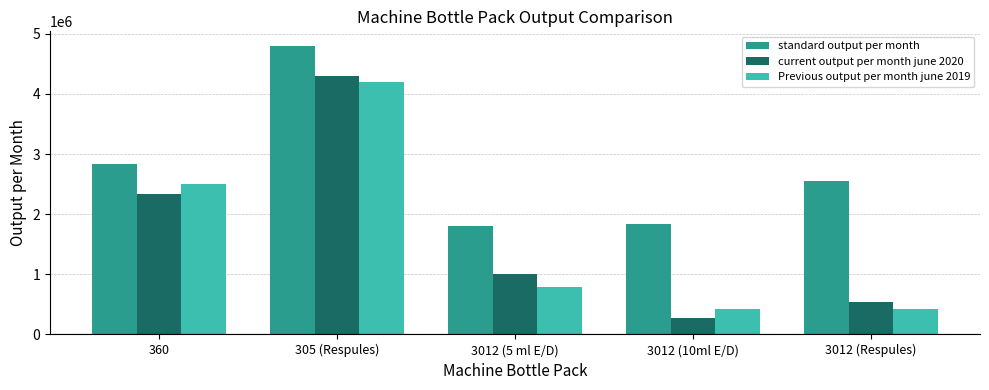

What is the maximum value shown in the chart?

4800000